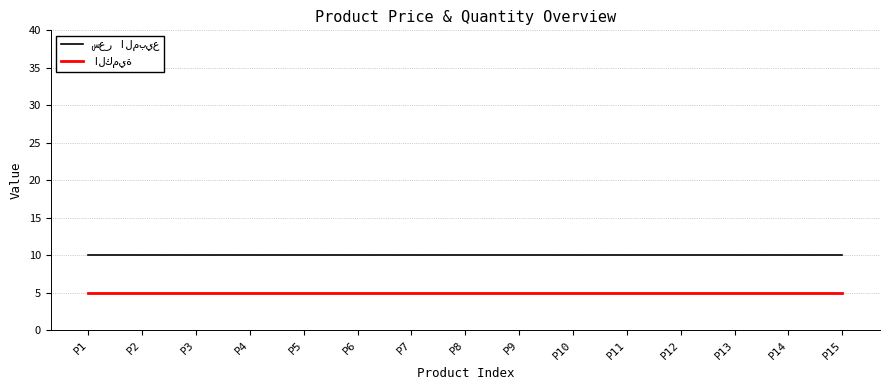

What is the smallest value displayed?

5